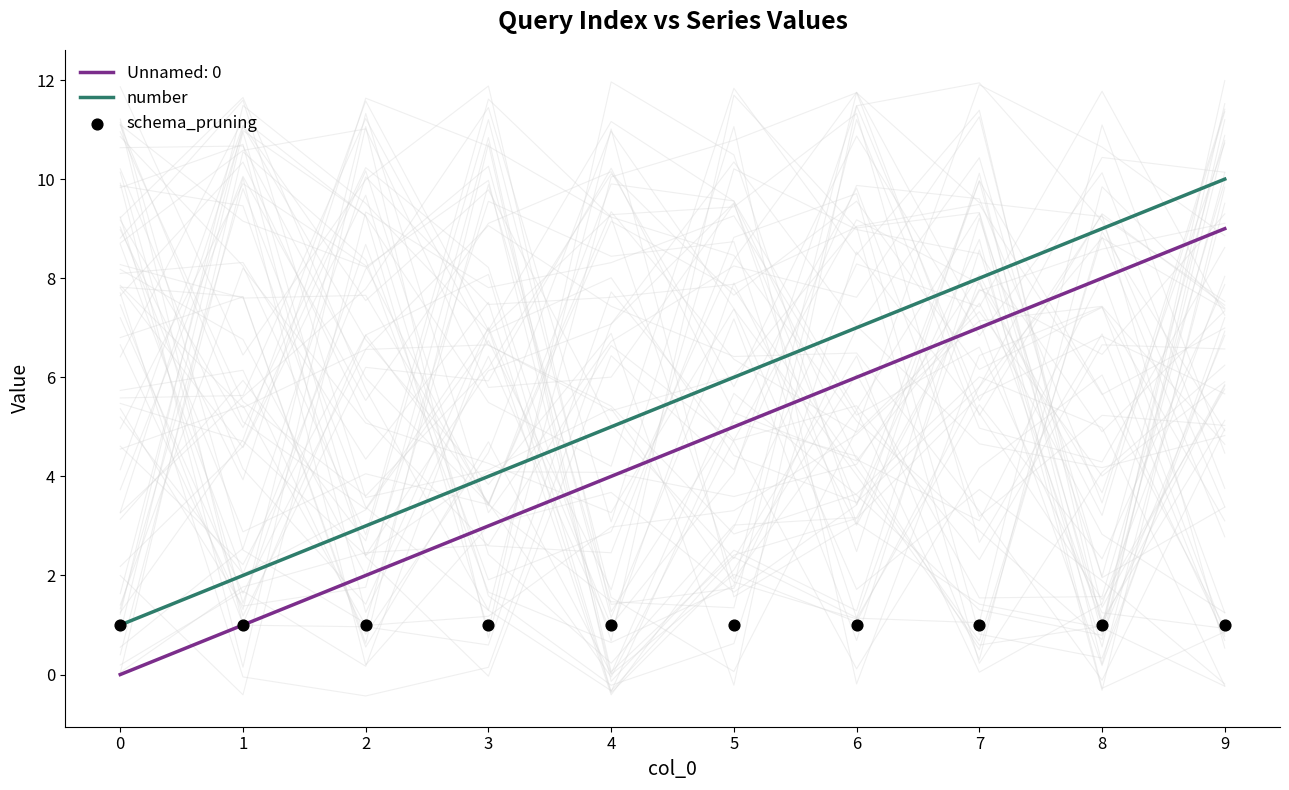

Which series contains the lowest Y value?

number